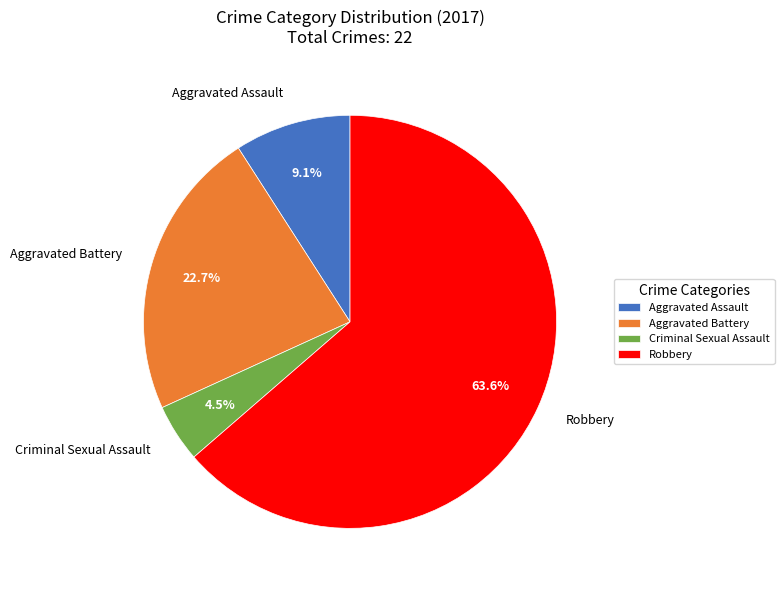

Rank the categories by value from lowest to highest.

Criminal Sexual Assault, Aggravated Assault, Aggravated Battery, Robbery